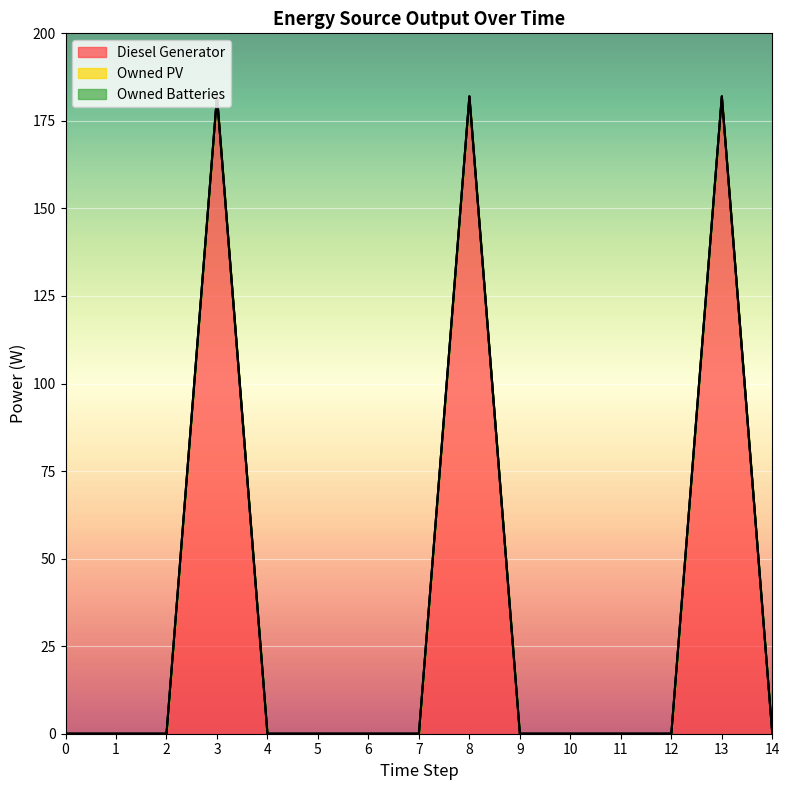

What is the difference between the maximum and minimum values in the Diesel Generator series?

182